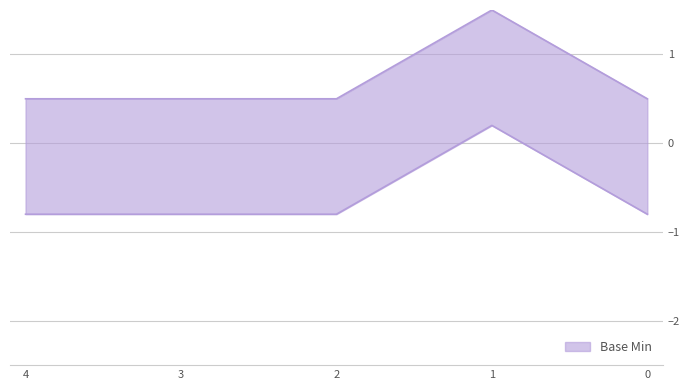

What is the value of the 1st point from the left?

0.5